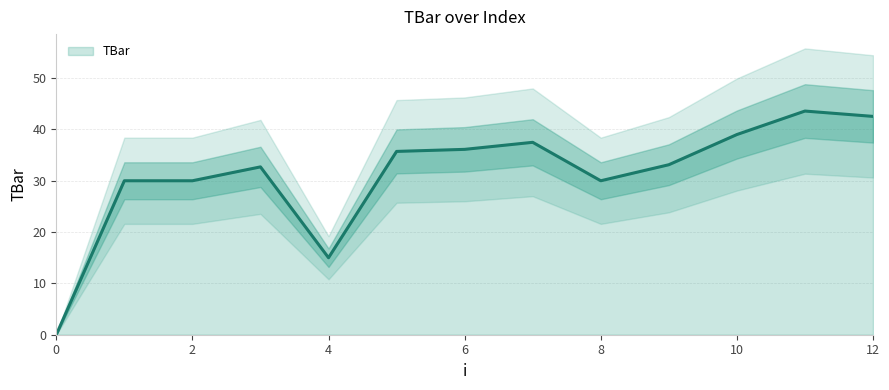

Where is the first local maximum?

3